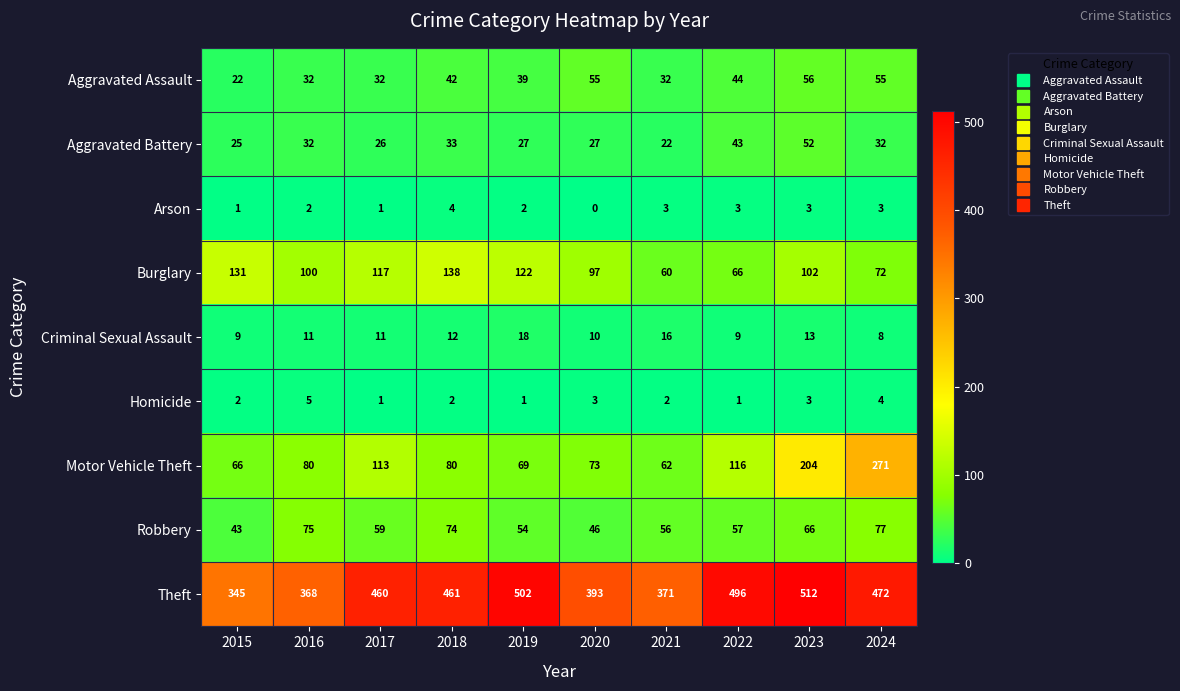

Rank the series at 2018 from lowest to highest value.

Homicide, Arson, Criminal Sexual Assault, Aggravated Battery, Aggravated Assault, Robbery, Motor Vehicle Theft, Burglary, Theft